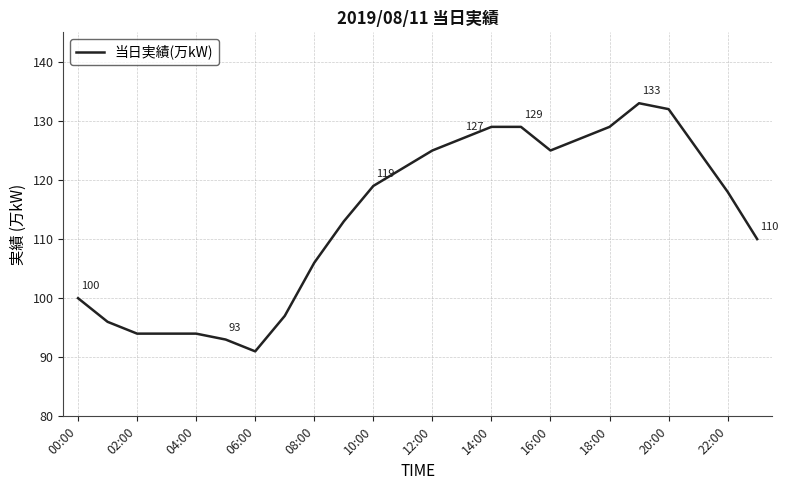

What is the smallest value displayed?

91